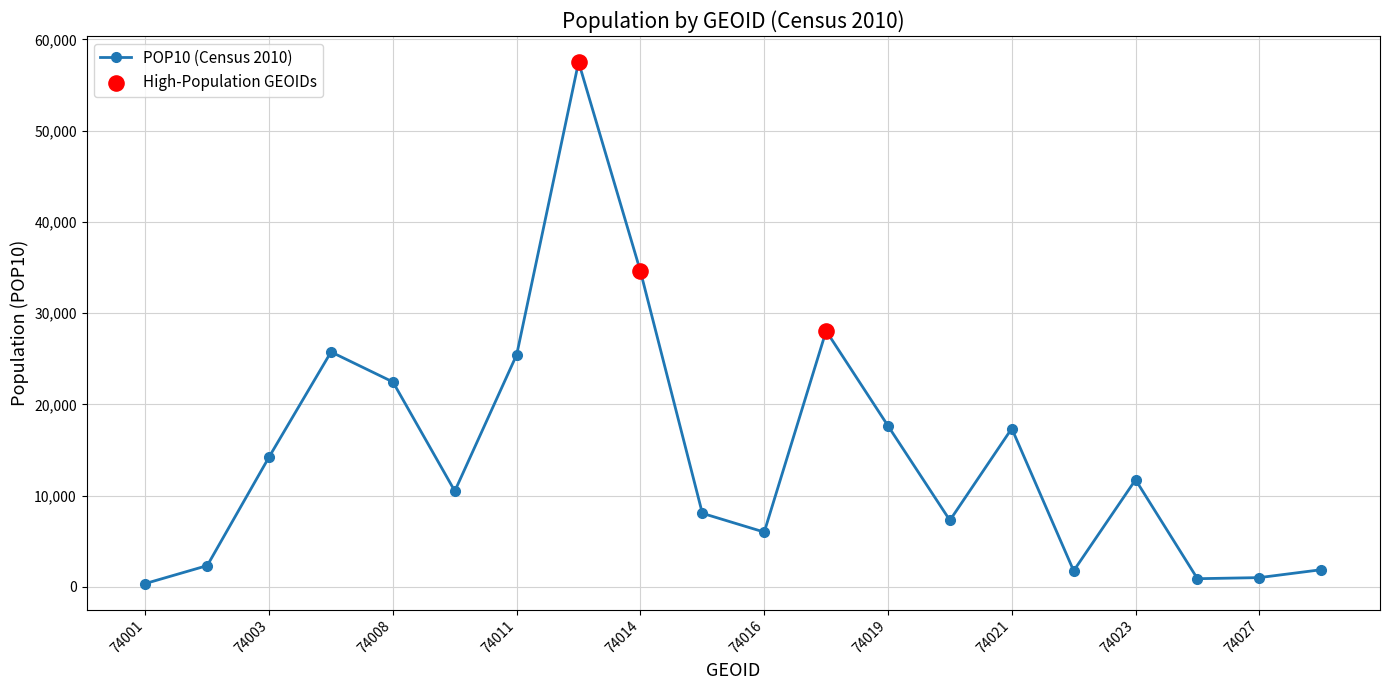

What is the difference between the maximum and minimum values?

57159